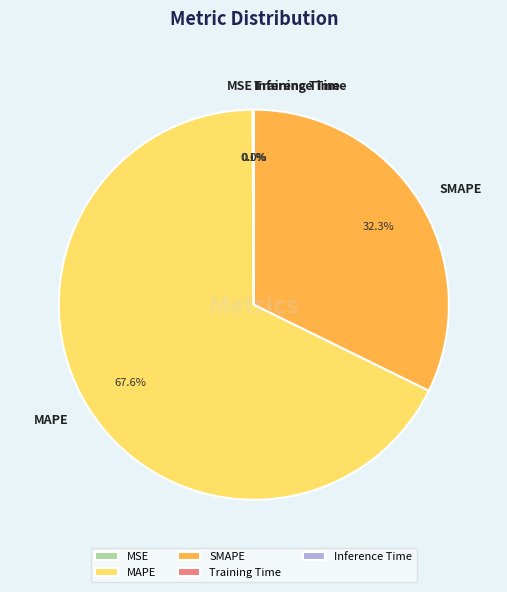

What portion of the pie excludes MAPE?

32.4%